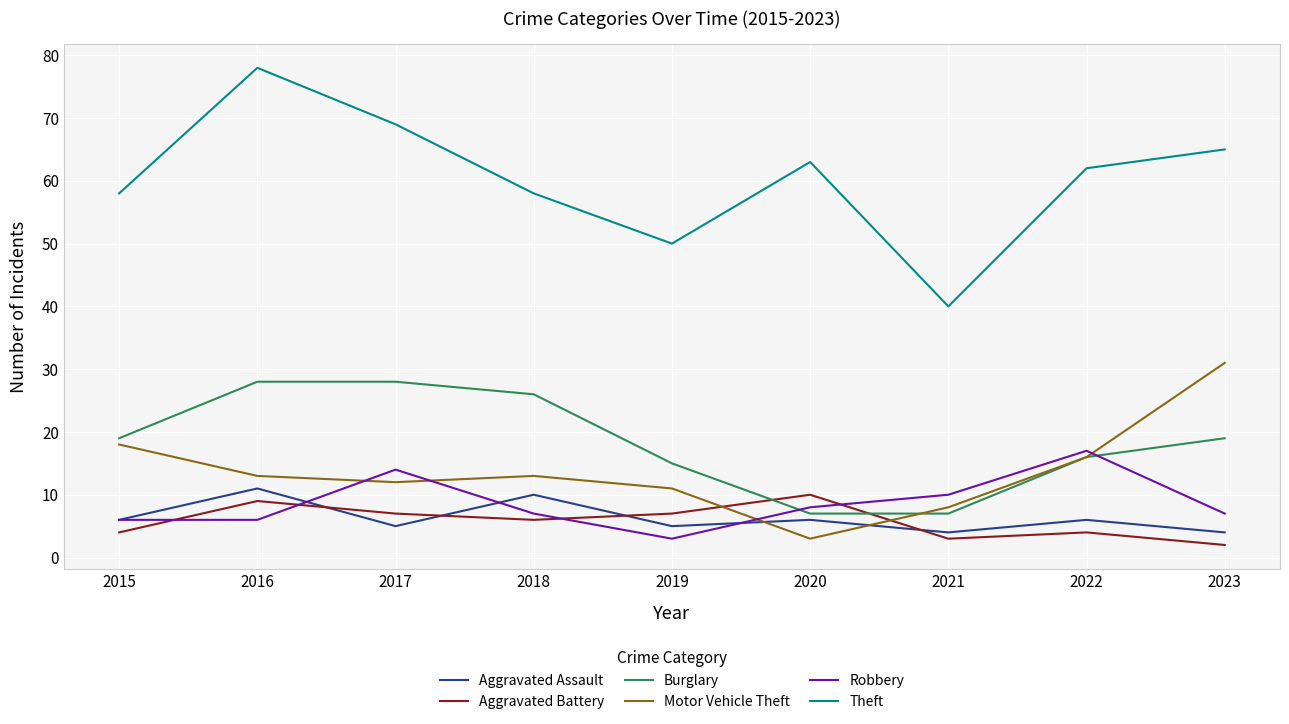

How many categories are shown in the chart?

9